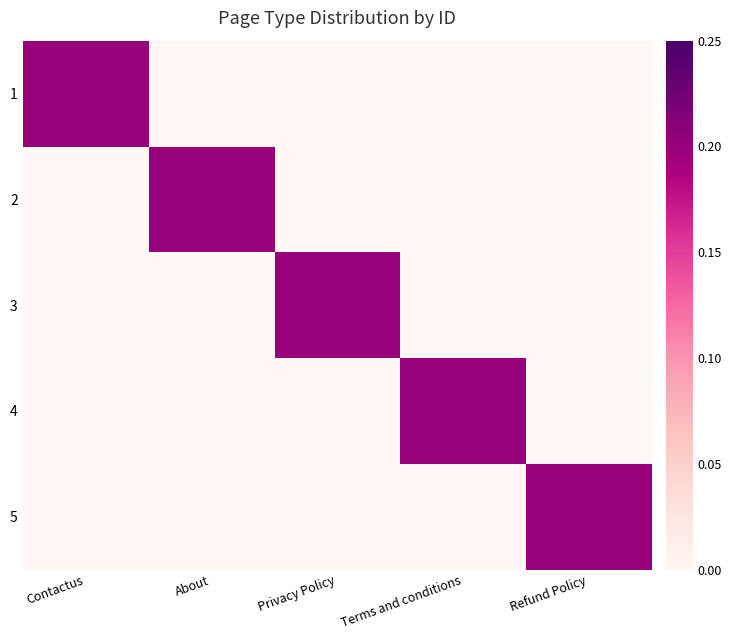

Count the number of data series in this chart.

5